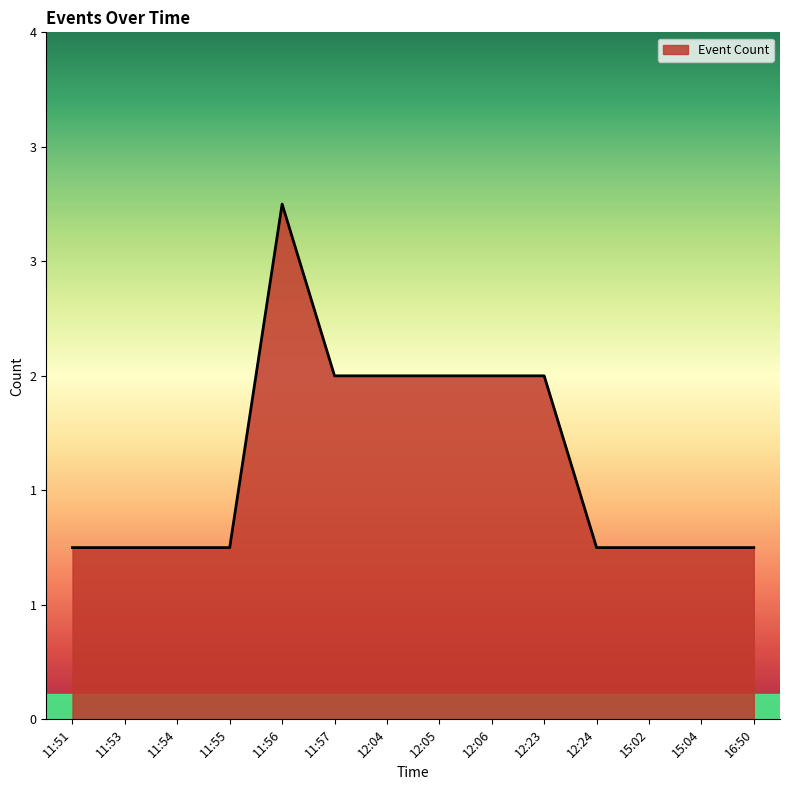

Does the chart display data point markers on the line(s)?

No